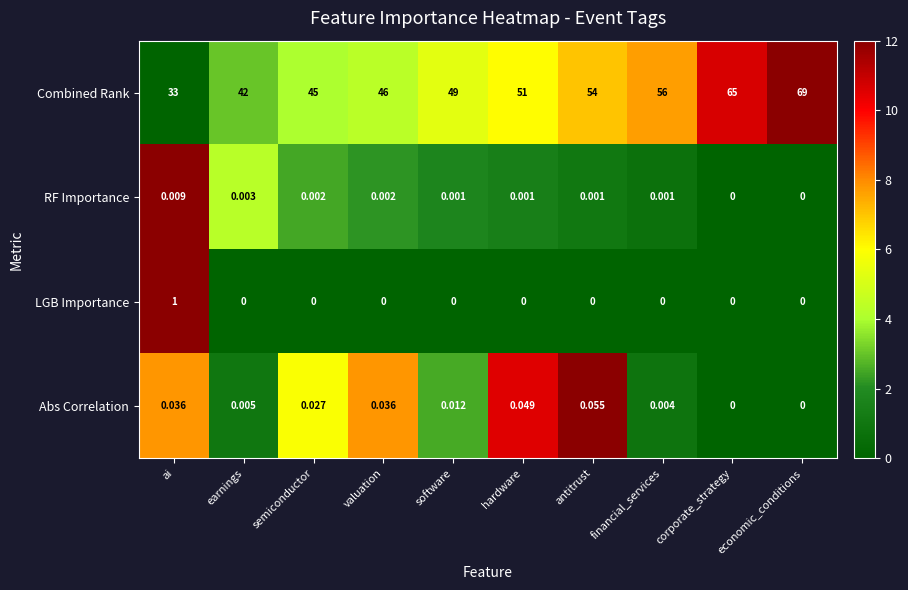

How many categories are shown in the chart?

10